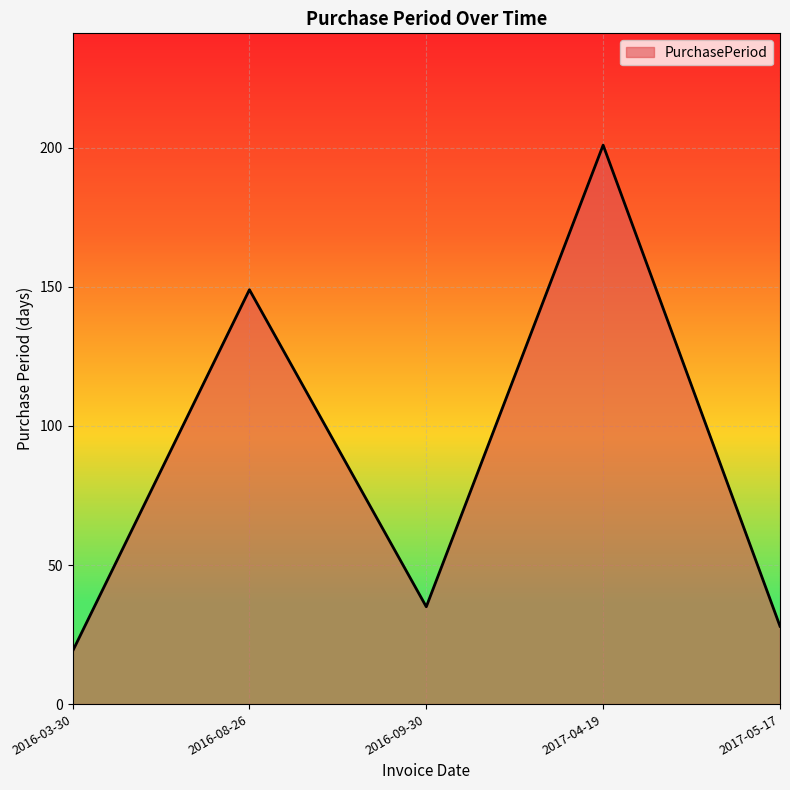

List the labels in order of value, smallest first.

2016-03-30, 2017-05-17, 2016-09-30, 2016-08-26, 2017-04-19